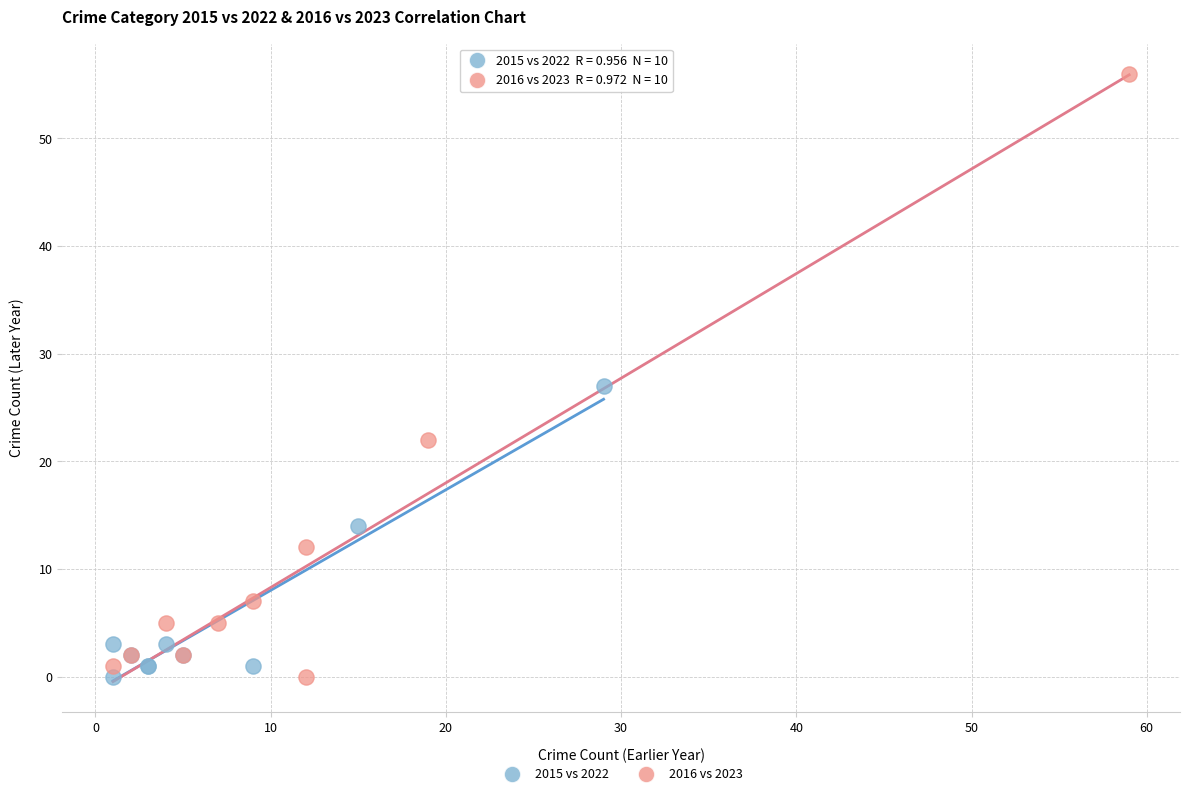

Which series has the largest Y range (max minus min)?

2016 vs 2023